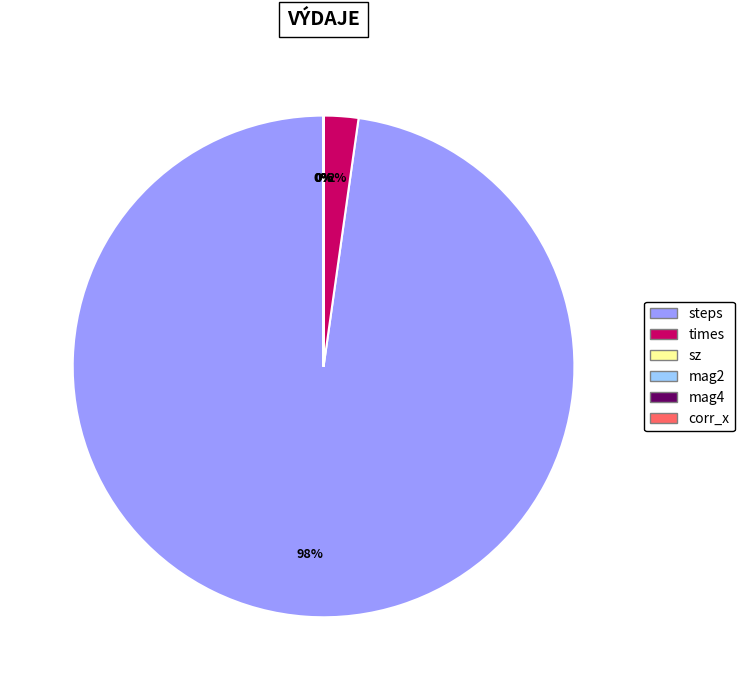

To the nearest percent, what is the difference between the largest and smallest slice percentages?

98%